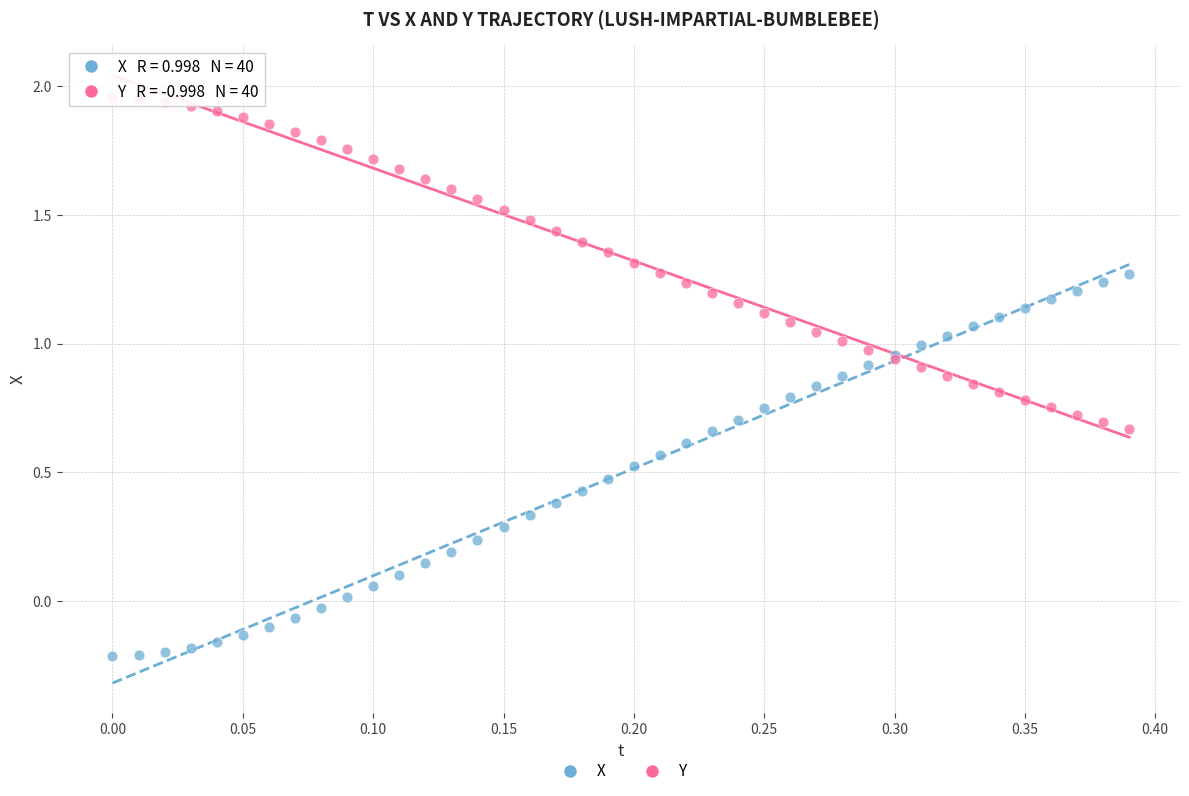

Which series reaches the minimum Y coordinate?

X